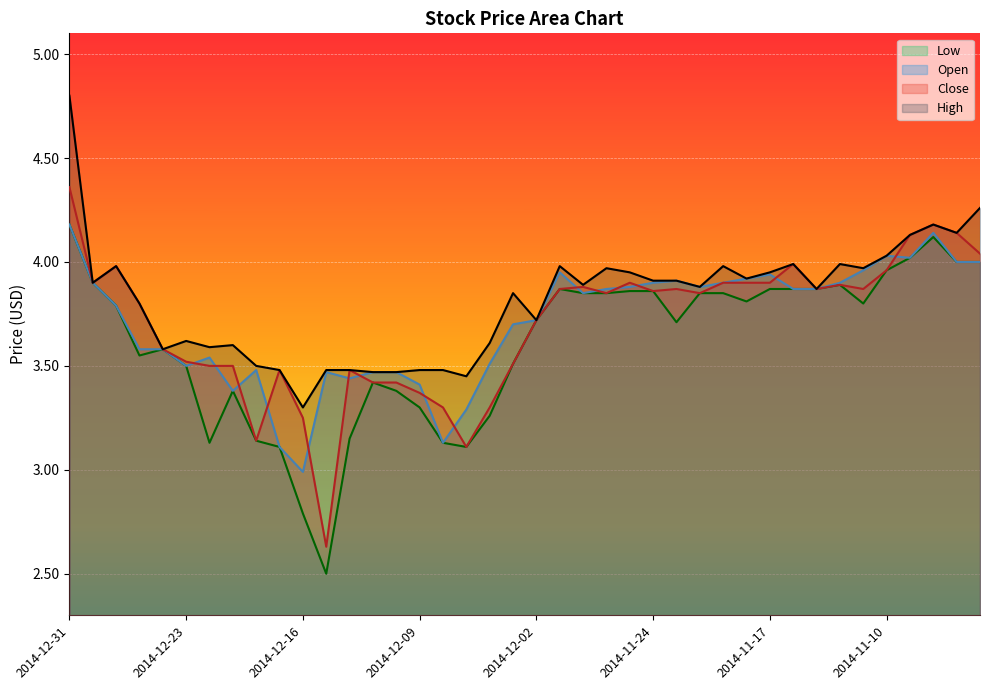

How many distinct data groups are displayed?

4